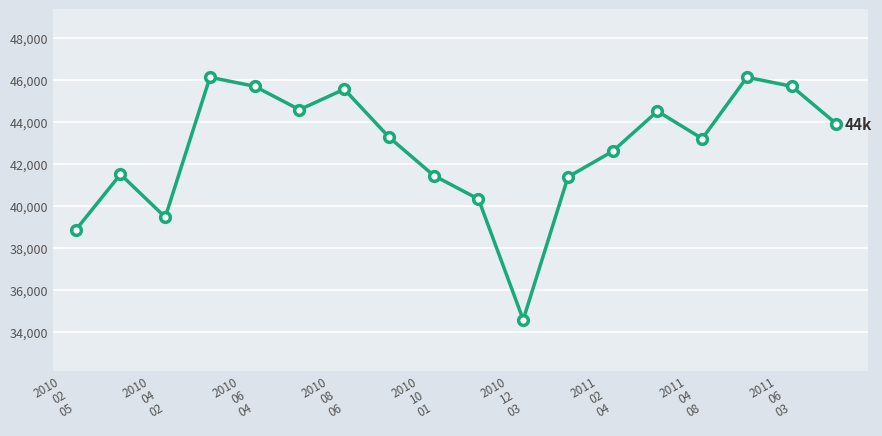

What is the value of the 11th point from the left?

34586.0